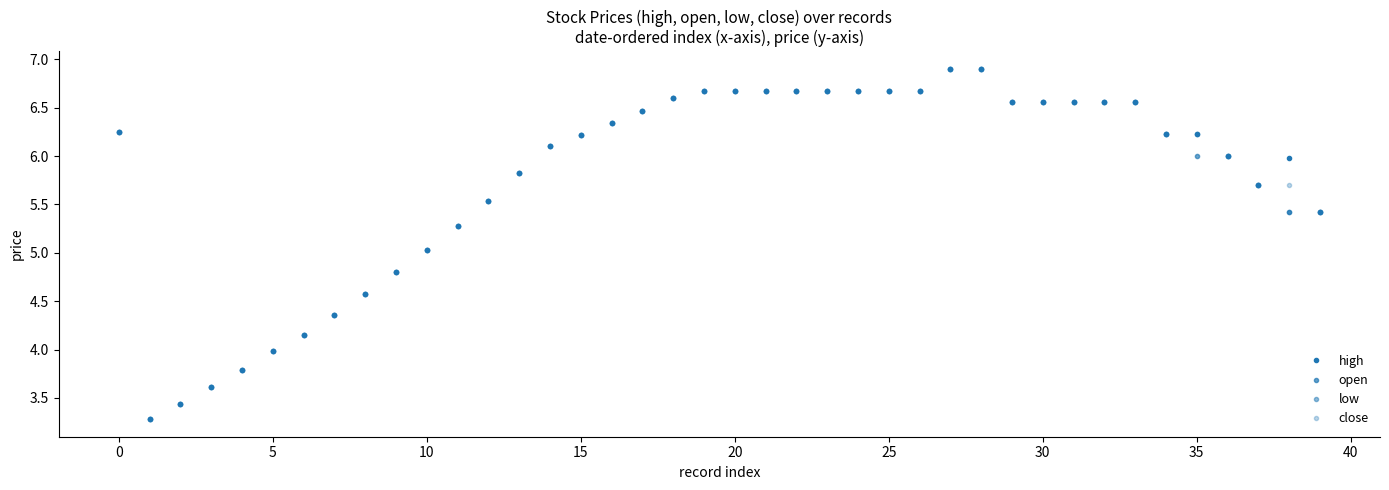

What is the difference between the maximum and minimum values in the close series?

3.6